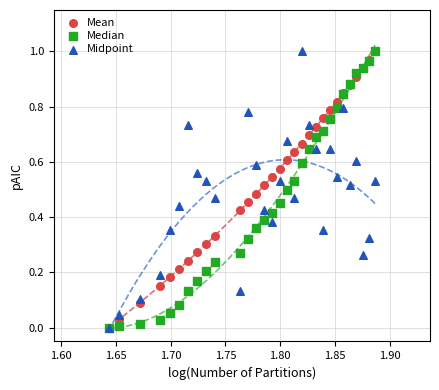

What are all the series names shown in the legend?

Mean, Median, Midpoint